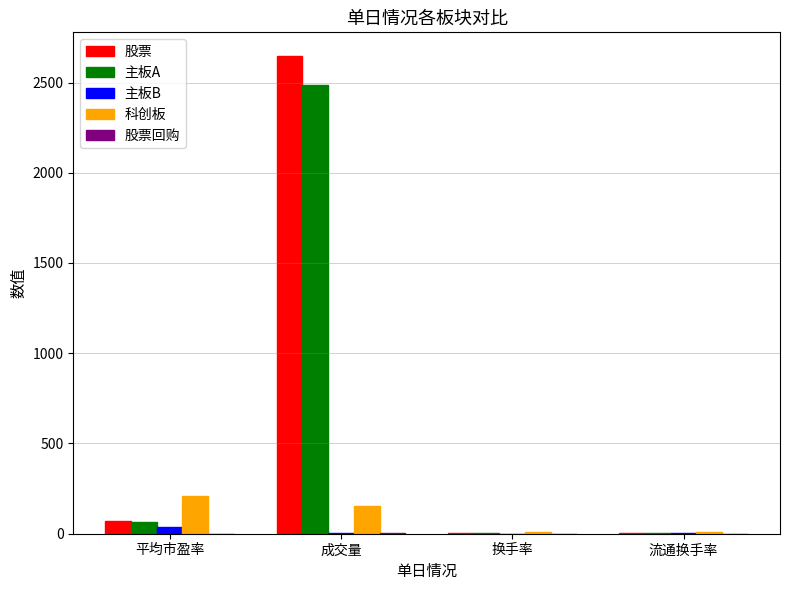

Is the value of 股票 at 换手率 greater than the value of 科创板 at 平均市盈率?

No